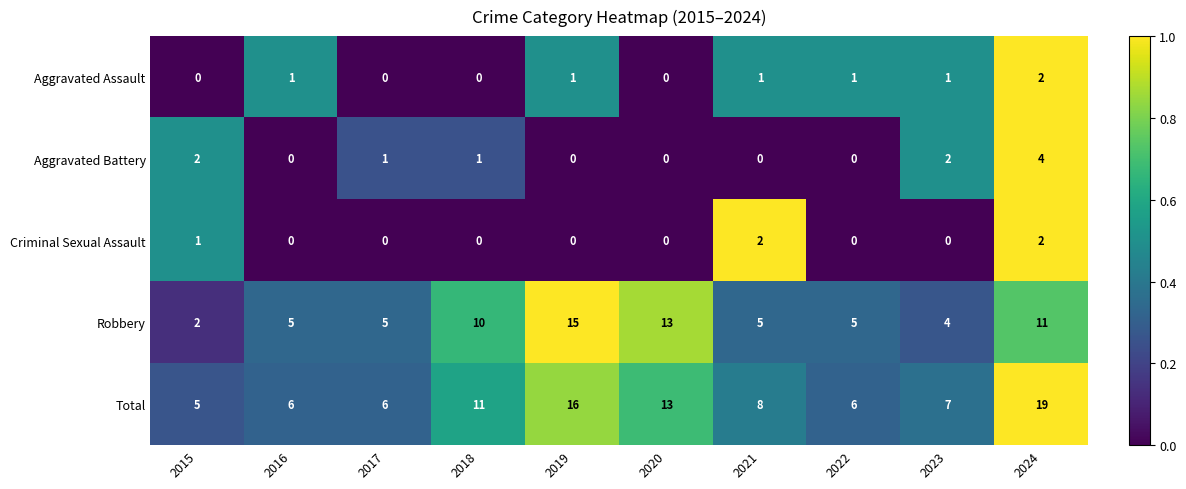

Is it true that Criminal Sexual Assault equals 0 at 2022?

True